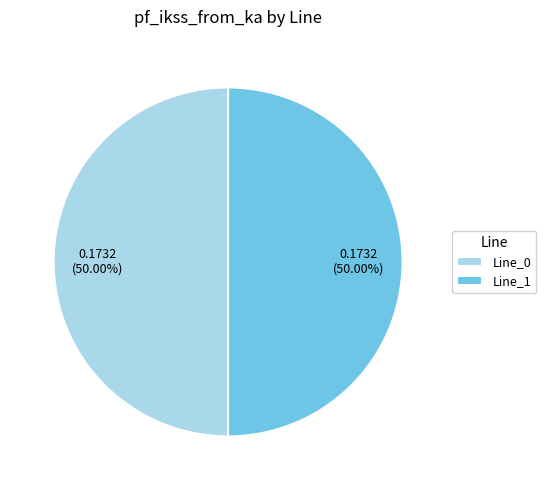

Do Line_1 and Line_0 together represent more than half of the pie?

Yes